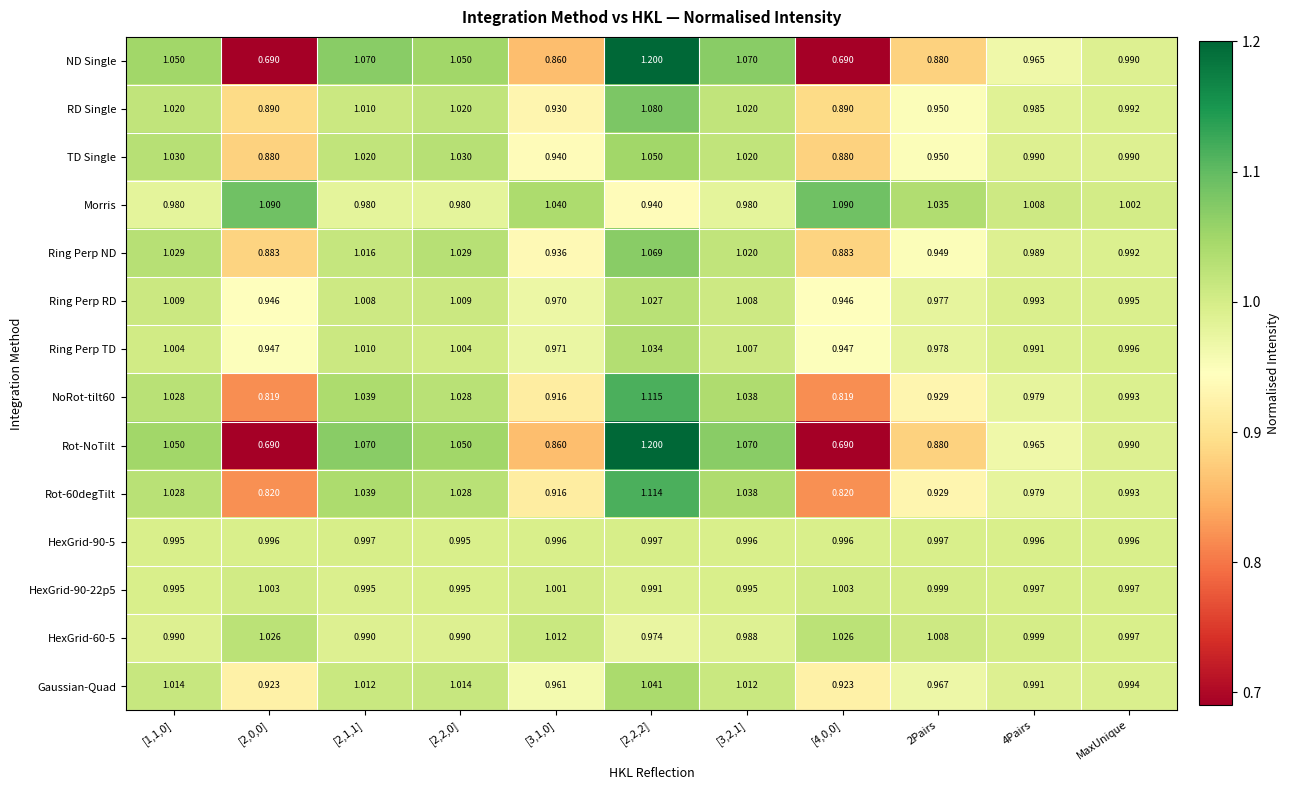

Is the value of HexGrid-60-5 at [2,1,1] greater than the value of Rot-60degTilt at [2,1,1]?

No